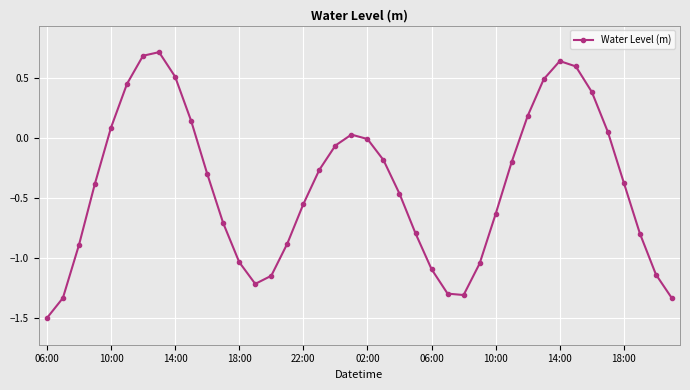

True or false: the data has more than 0 interior local peaks.

True